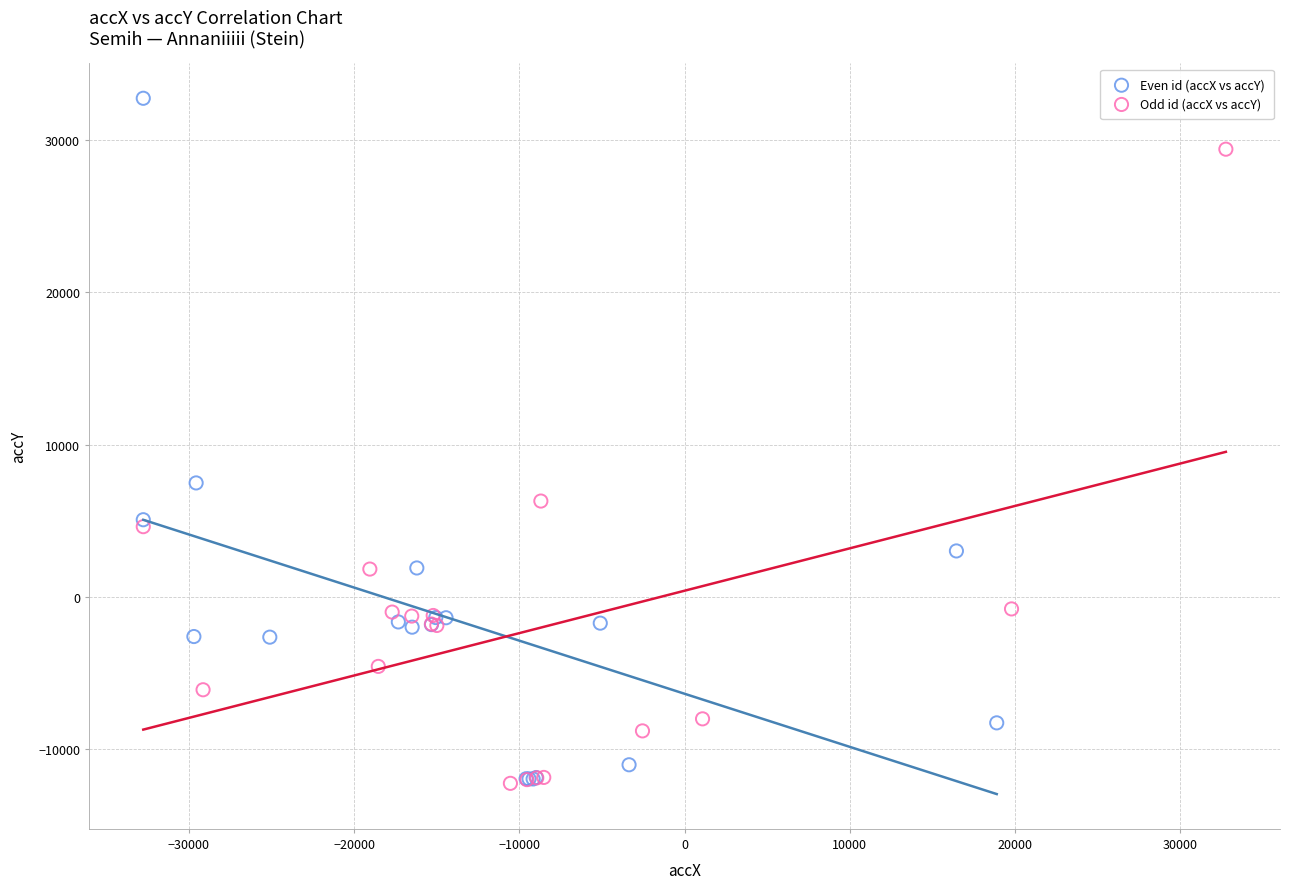

Which series contains the highest Y value?

Even id (accX vs accY)